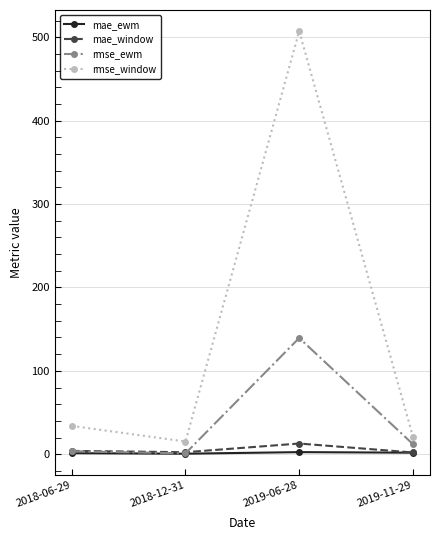

The value of rmse_window at 2019-11-29 is 21.0. True or false?

True